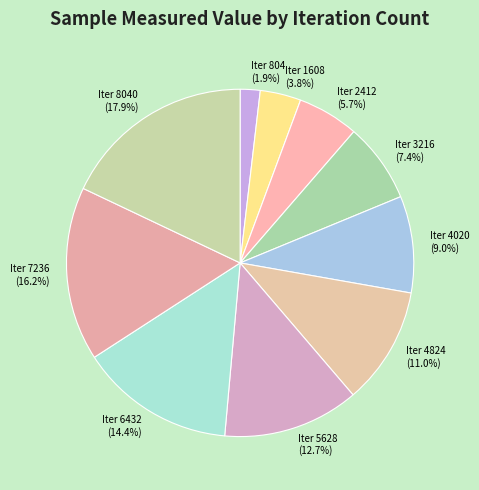

Between Iter 804 and Iter 7236, which is larger?

Iter 7236